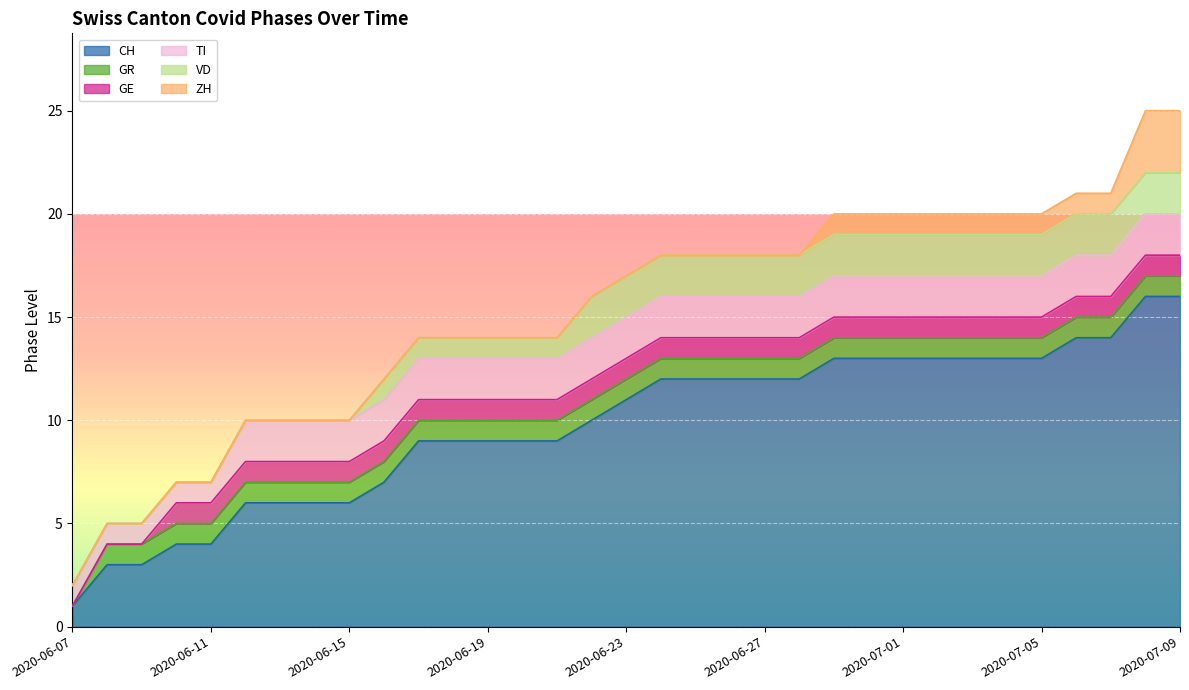

Does the chart display data point markers on the line(s)?

No